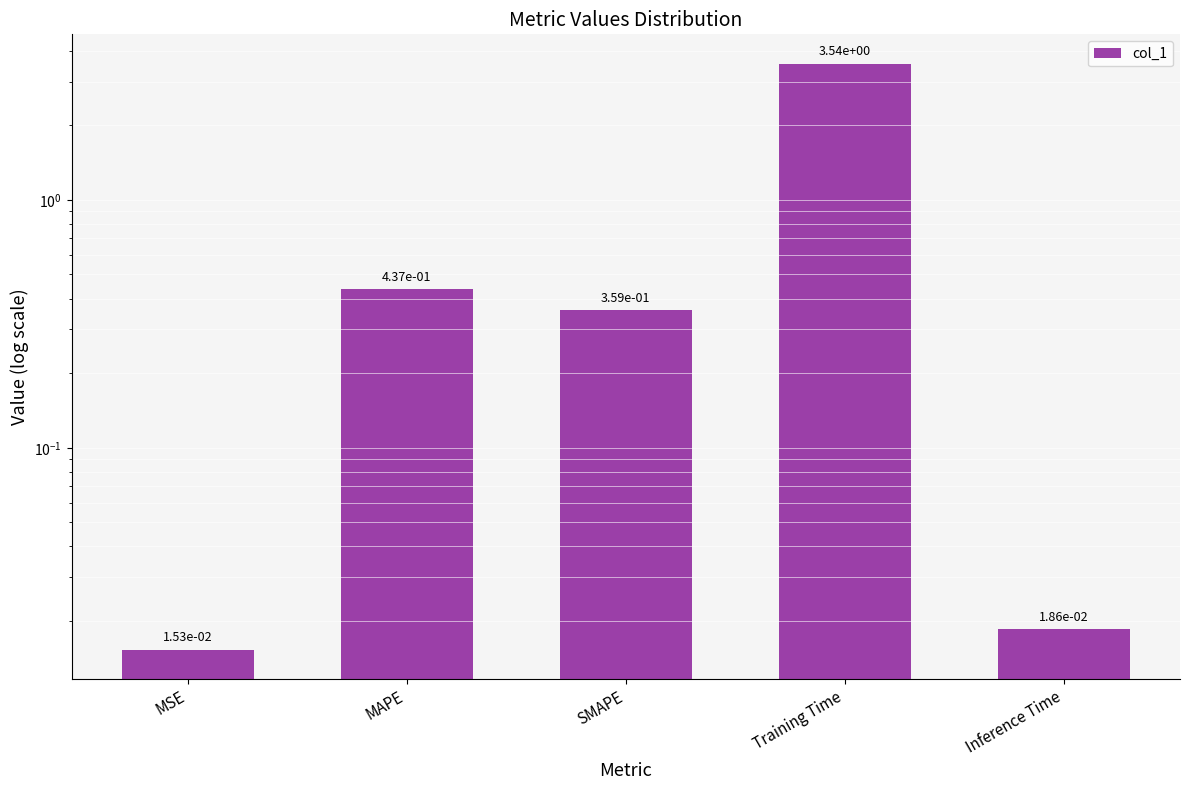

What is the label of the 2nd bar from the left?

MAPE